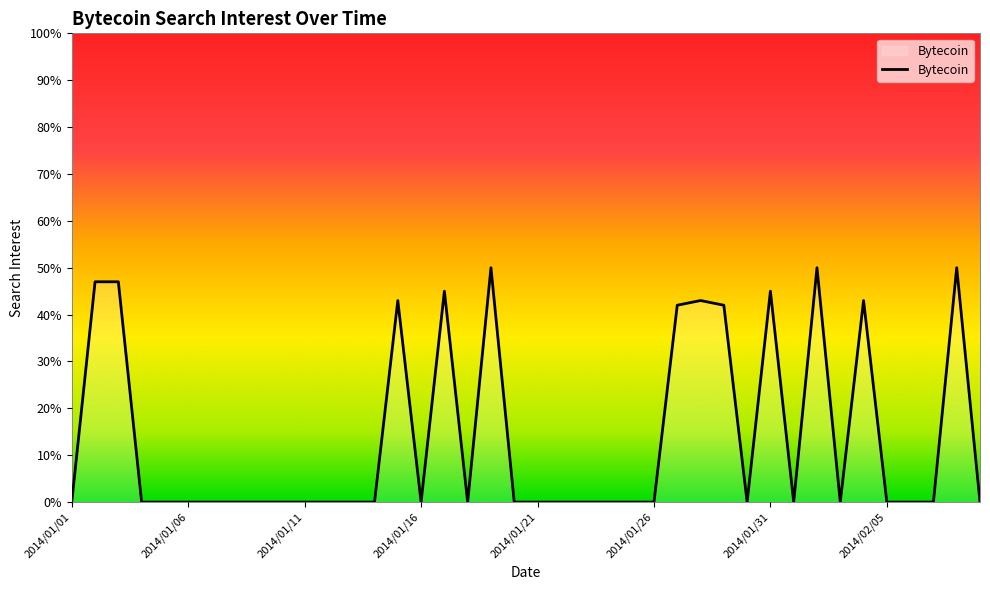

What is the maximum value shown in the chart?

50